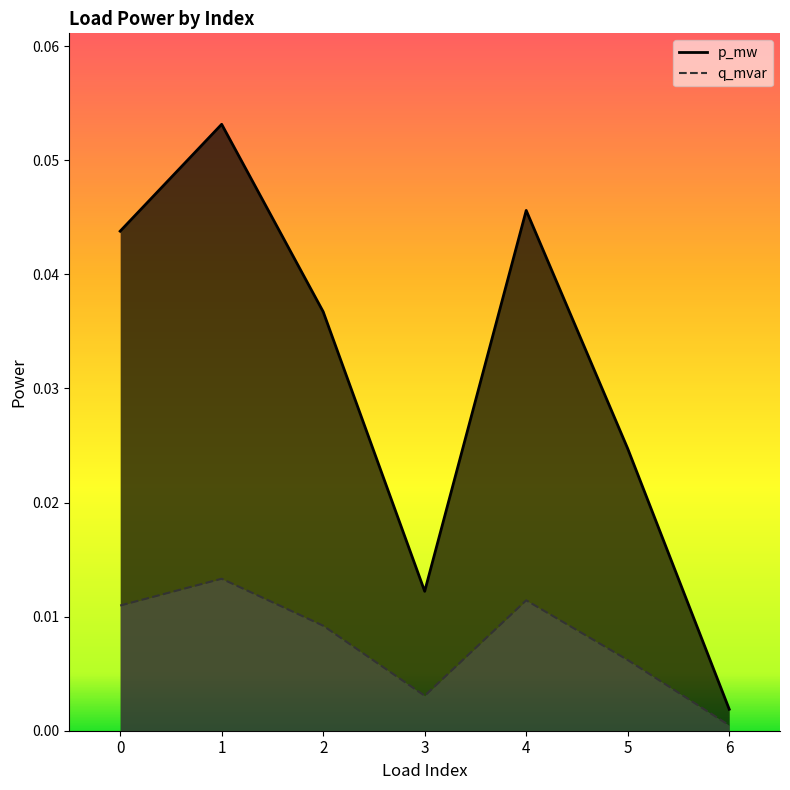

At how many categories does at least one series exceed 0?

7